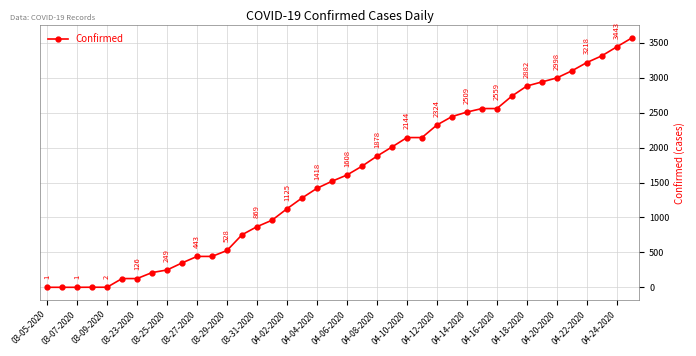

What is the difference between the second highest and minimum values?

3442